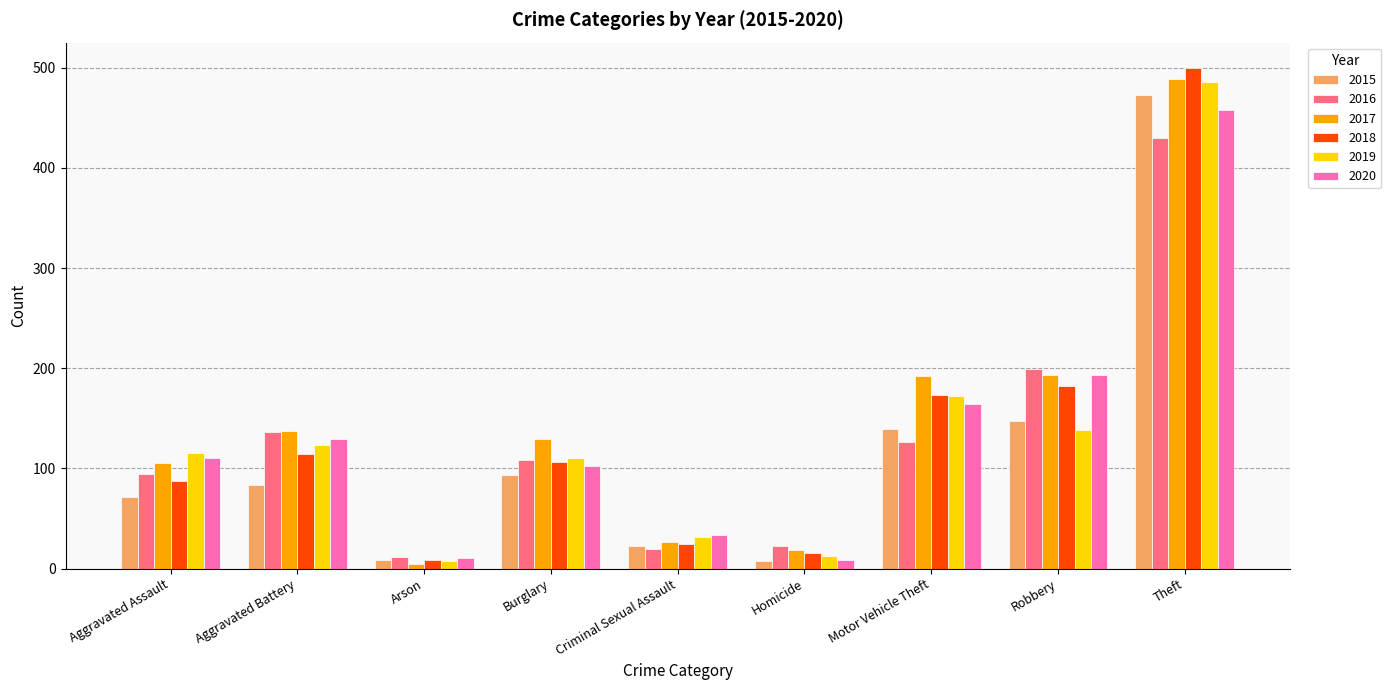

How many values in the 2019 series are below 115?

4